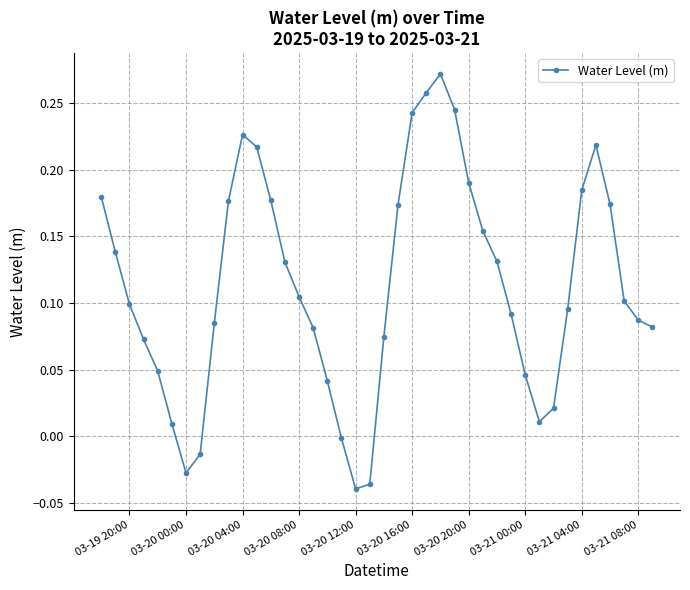

How many interior local peaks (higher than both neighbors) does the data have?

3